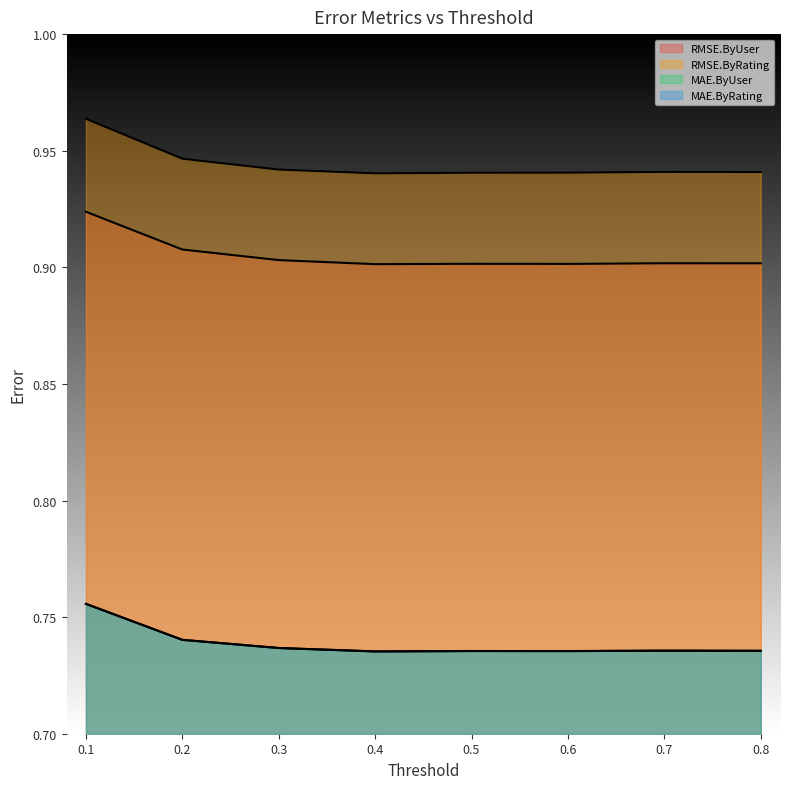

At 0.7, list the series in order from largest to smallest.

RMSE.ByRating, RMSE.ByUser, MAE.ByUser, MAE.ByRating